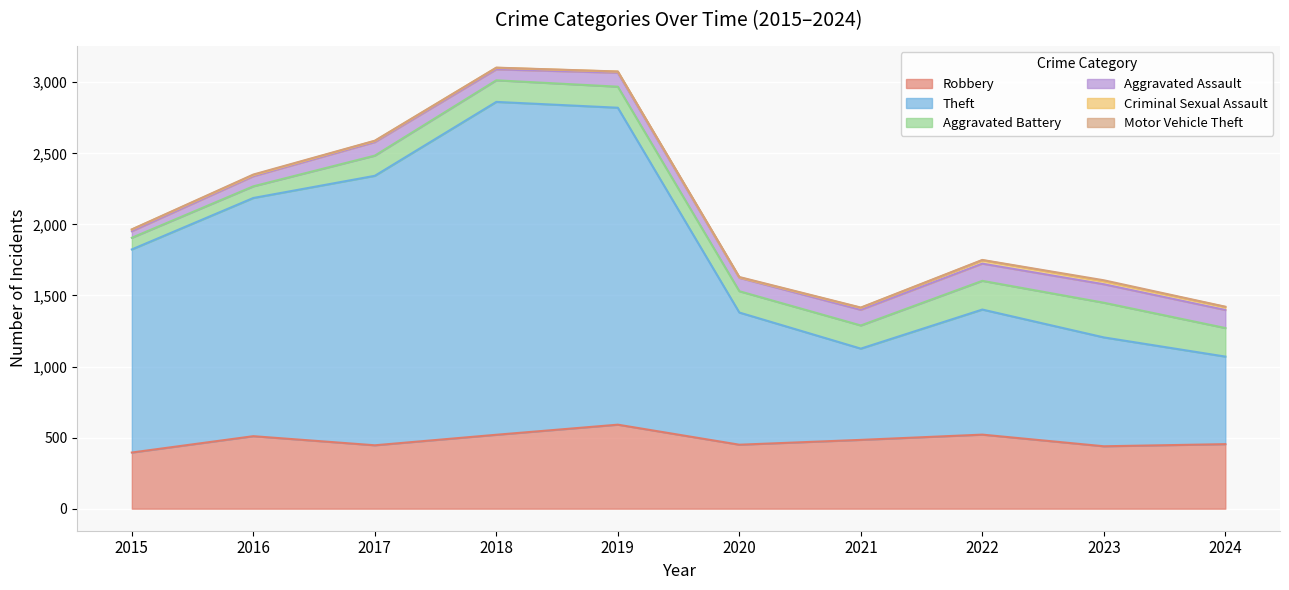

True or false: Aggravated Battery and Theft cross at least once.

False